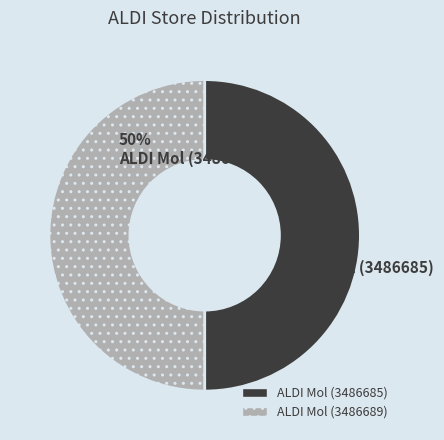

How many slices are in this pie chart?

2